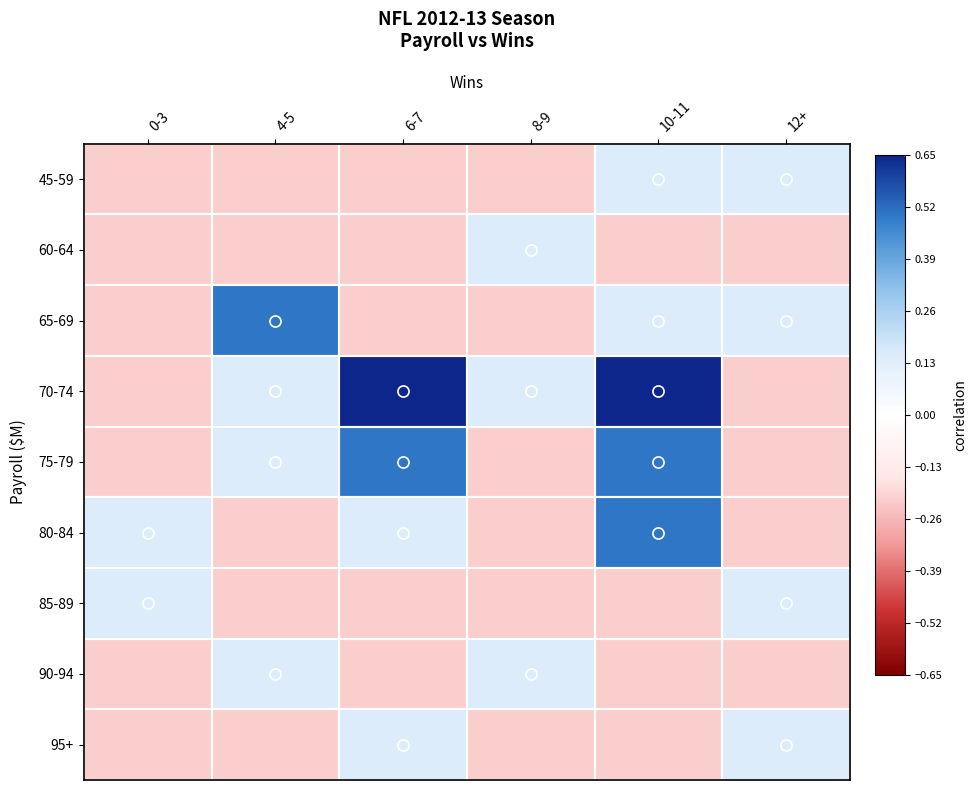

What is the smallest value displayed?

-0.2